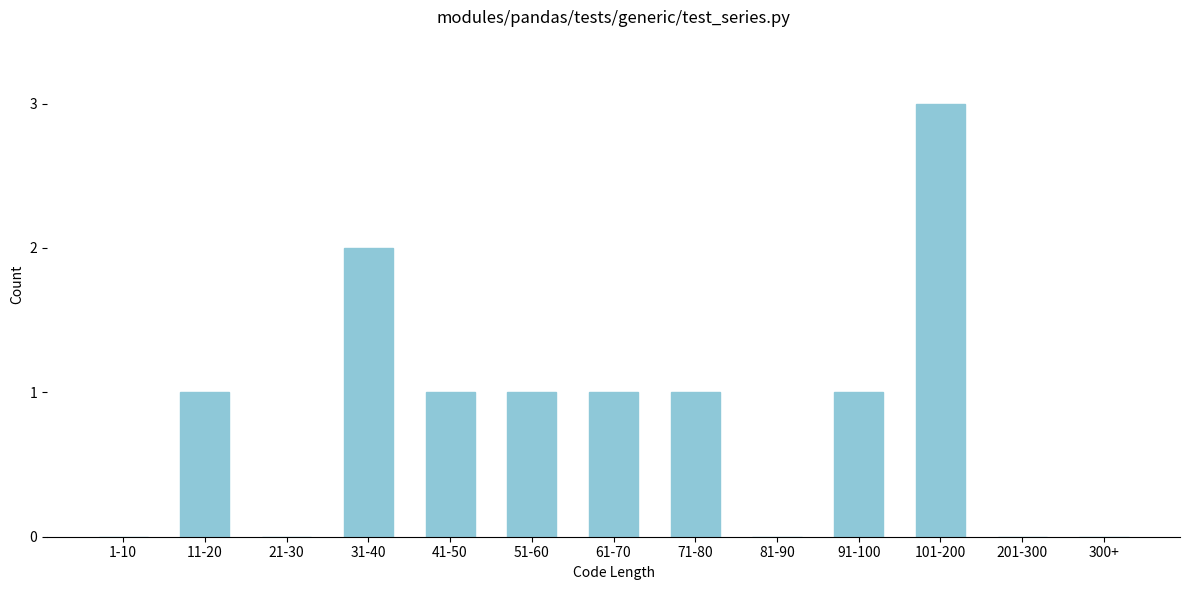

Reading left to right, transcribe all the data shown in this chart.

1-10=0	11-20=1	21-30=0	31-40=2	41-50=1	51-60=1	61-70=1	71-80=1	81-90=0	91-100=1	101-200=3	201-300=0	300+=0